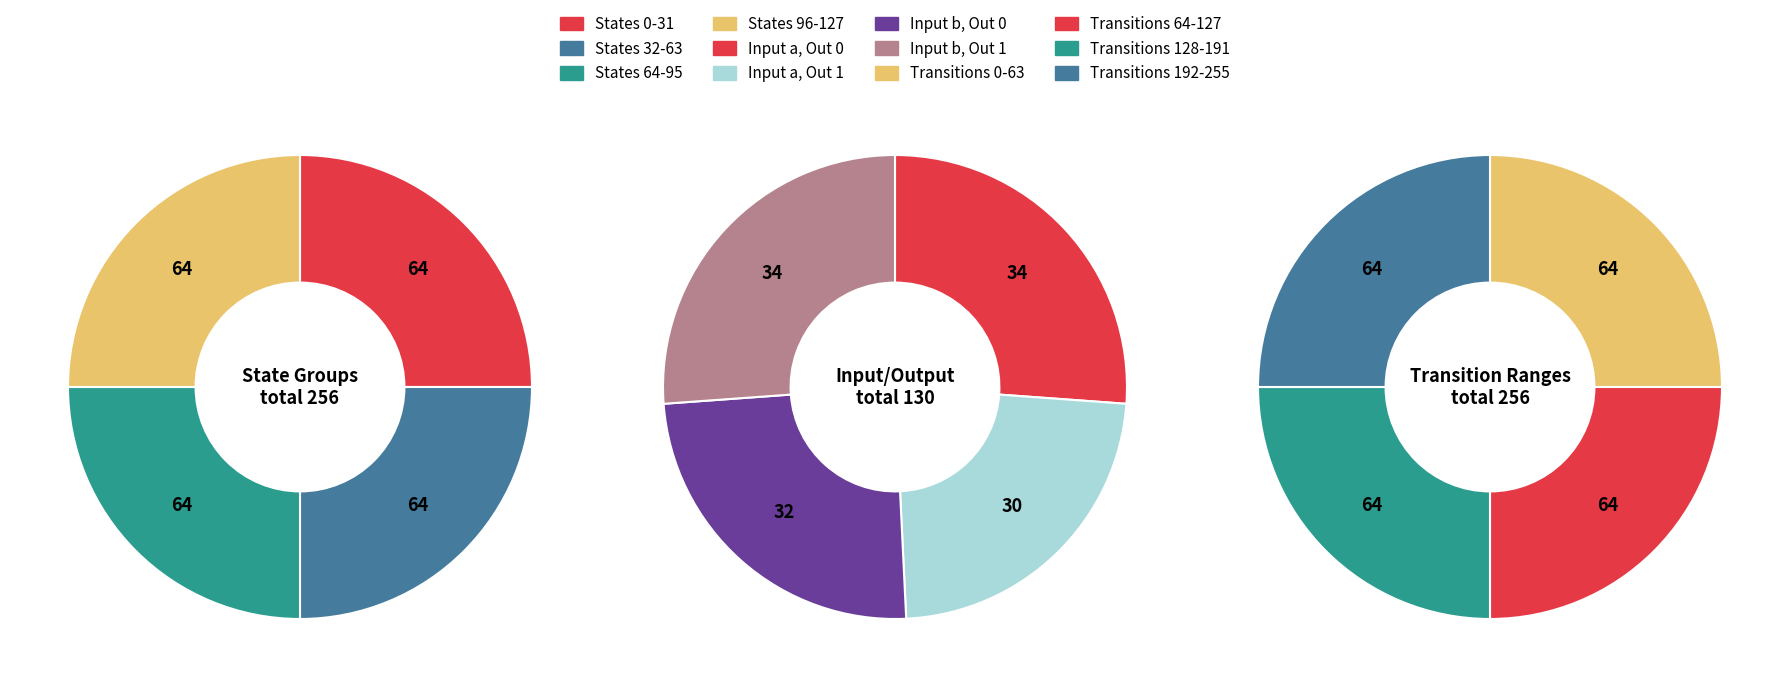

Does output_symbol=1, input=b account for over 50% of the chart?

No